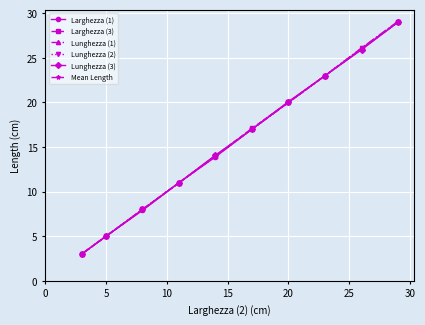

Reading left to right, list all the values displayed in this chart.

Larghezza (1): 3.0	5.0	7.9	11.0	13.9	17.0	20.0	23.0	26.0	29.0
Larghezza (3): 3.0	5.0	8.0	11.0	14.0	17.1	20.0	23.0	26.0	29.0
Lunghezza (1): 3.0	5.0	8.0	11.0	14.0	17.0	20.0	23.0	26.1	29.1
Lunghezza (2): 3.0	5.0	8.0	11.0	14.0	17.0	20.0	23.0	26.1	29.0
Lunghezza (3): 3.0	5.0	8.0	11.0	14.1	17.0	20.1	23.0	25.9	29.0
Mean Length: 3.0	5.0	8.0	11.0	14.0	17.0	20.0	23.0	26.0	29.0